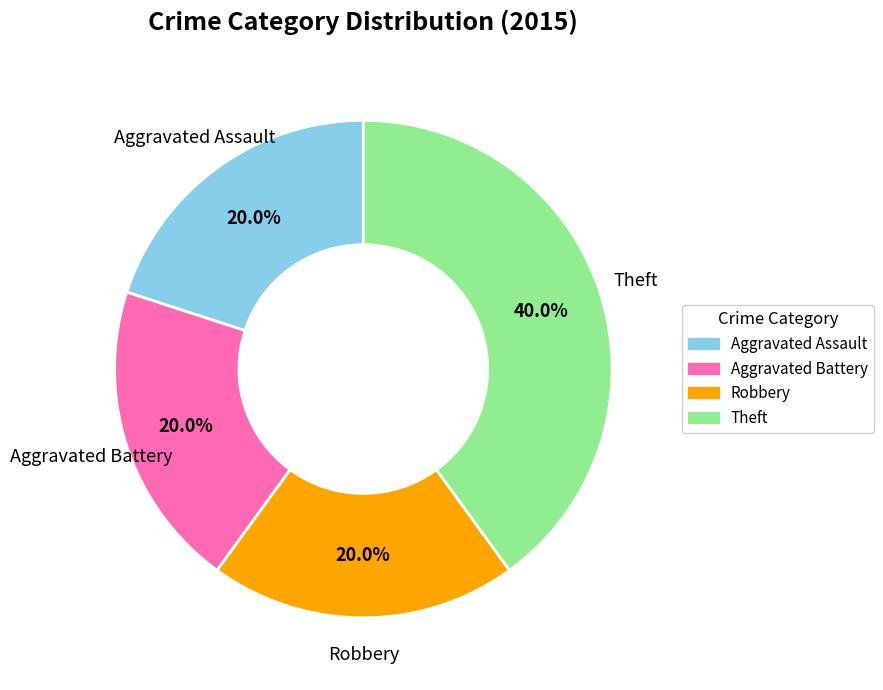

What is the largest slice in the pie chart?

Theft